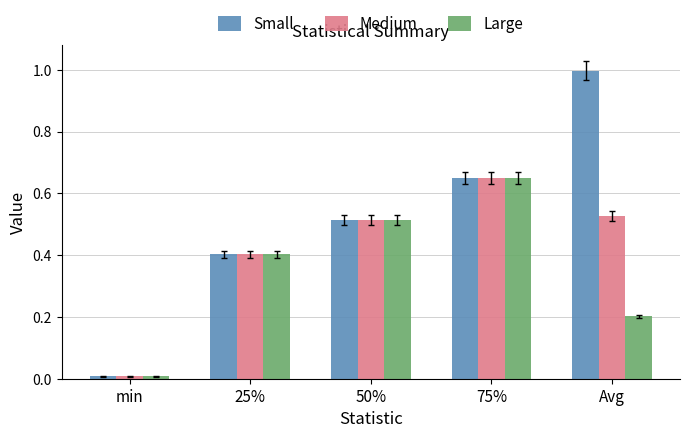

True or false: Large has a value of 0.3 at 75%.

False